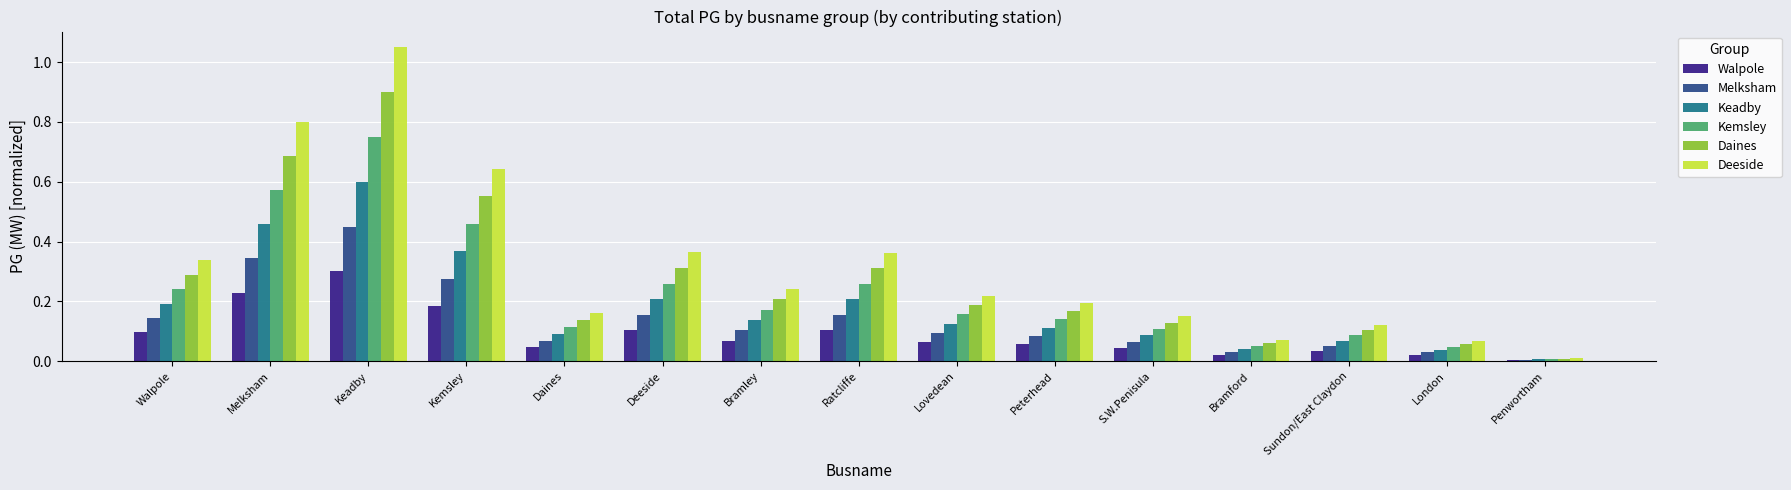

Are the bars horizontal?

No